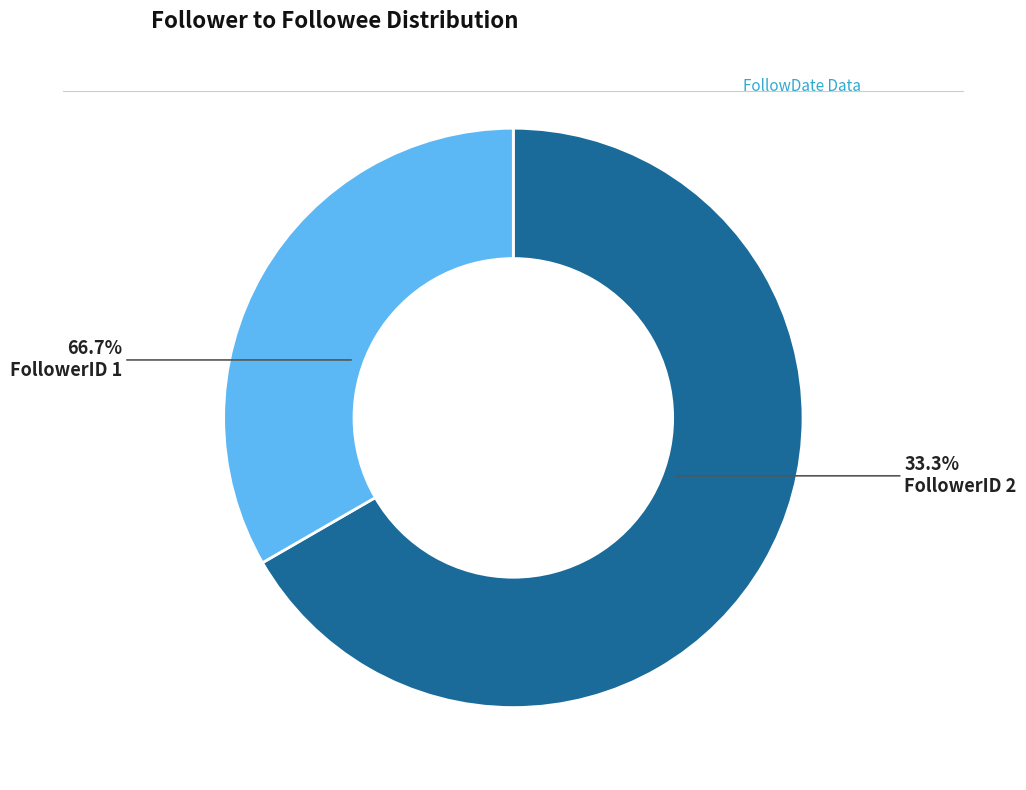

Between 1 and 2, which is larger?

1